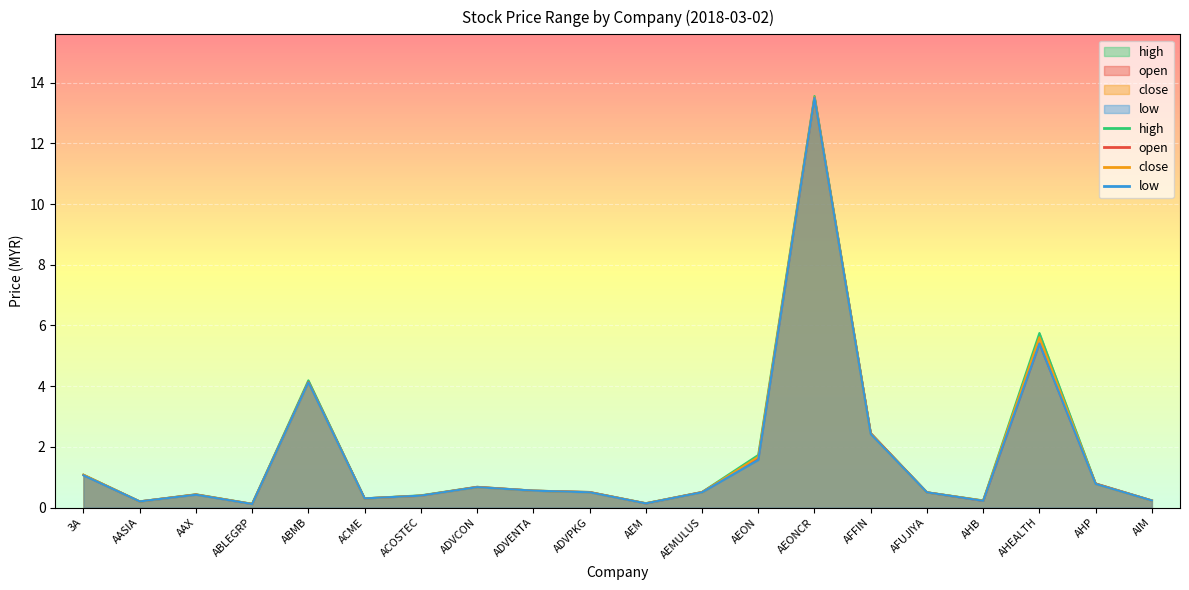

Between AHP and AIM, which is larger?

AHP